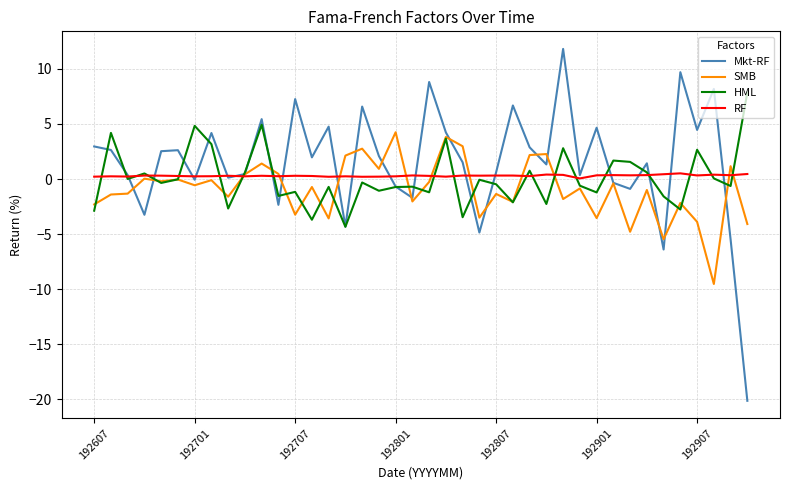

List the series in order of their peak value, lowest first.

RF, SMB, HML, Mkt-RF